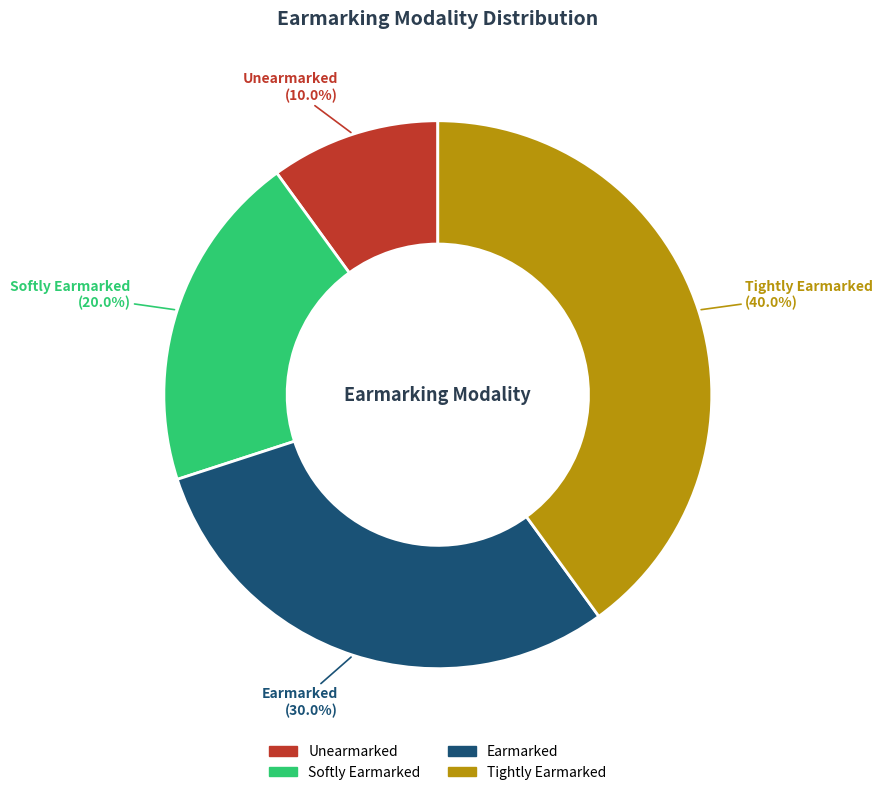

True or false: Unearmarked accounts for 1% of the total.

False